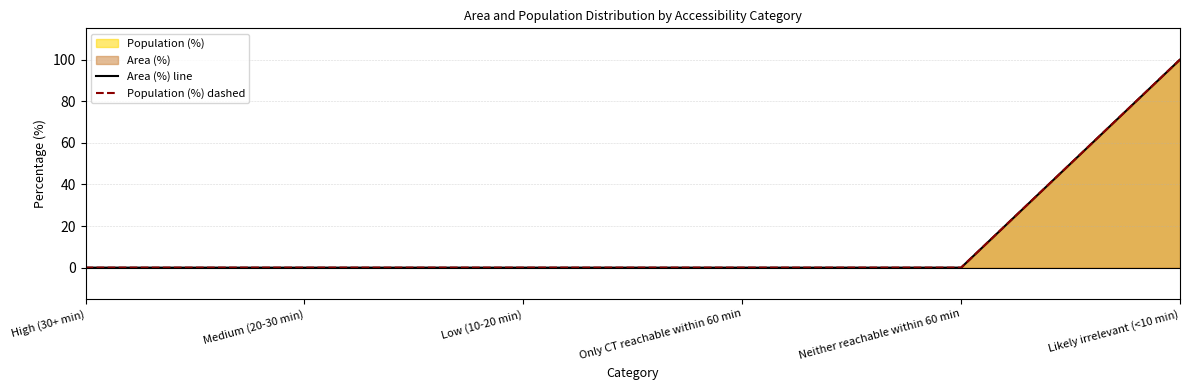

True or false: Area (%) line and Population (%) dashed intersect in this chart.

False